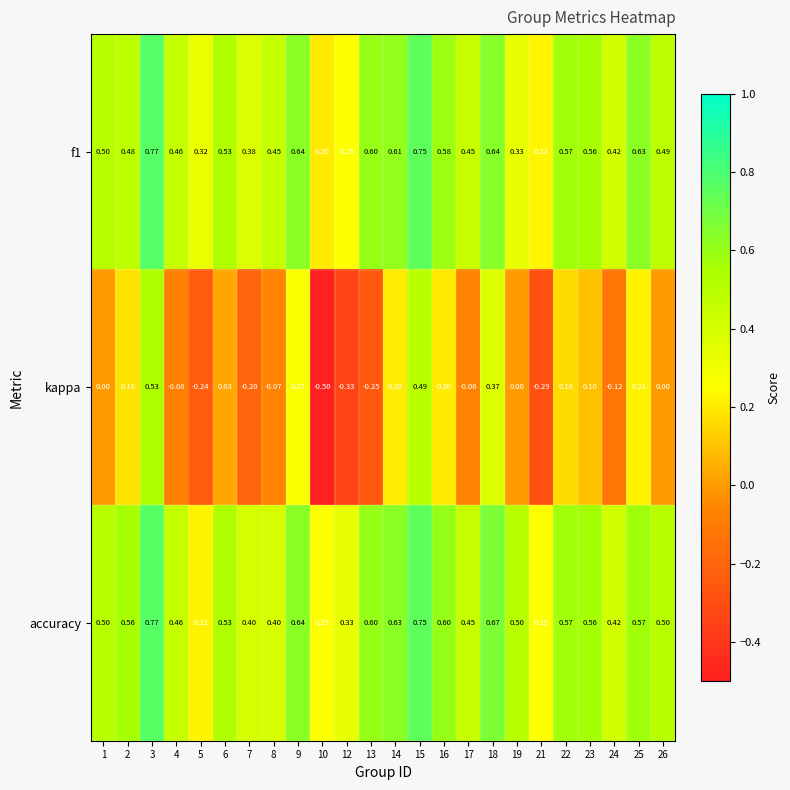

Which series has the largest total across all categories?

accuracy